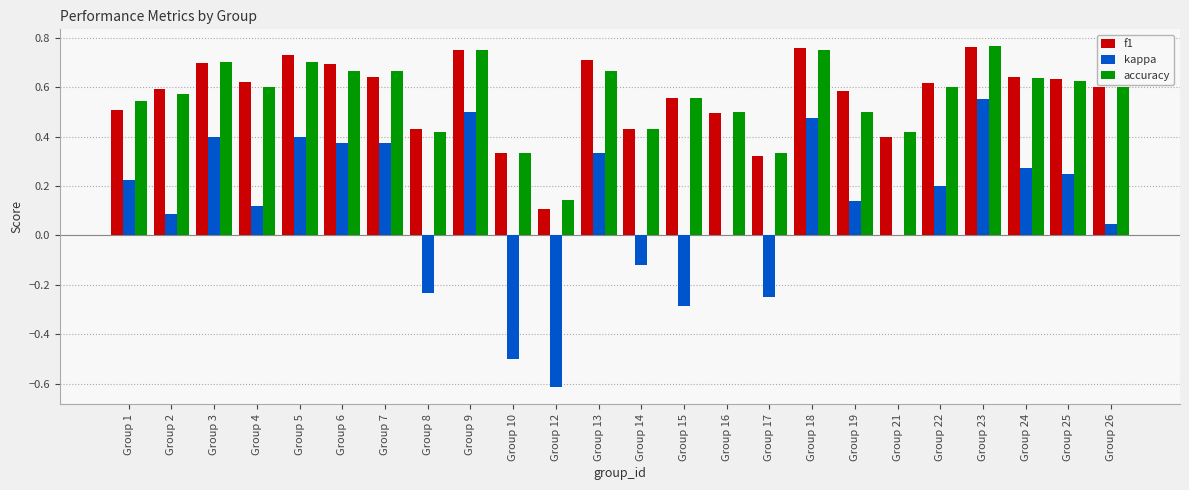

Is the value of f1 at Group 17 greater than the value of kappa at Group 9?

No